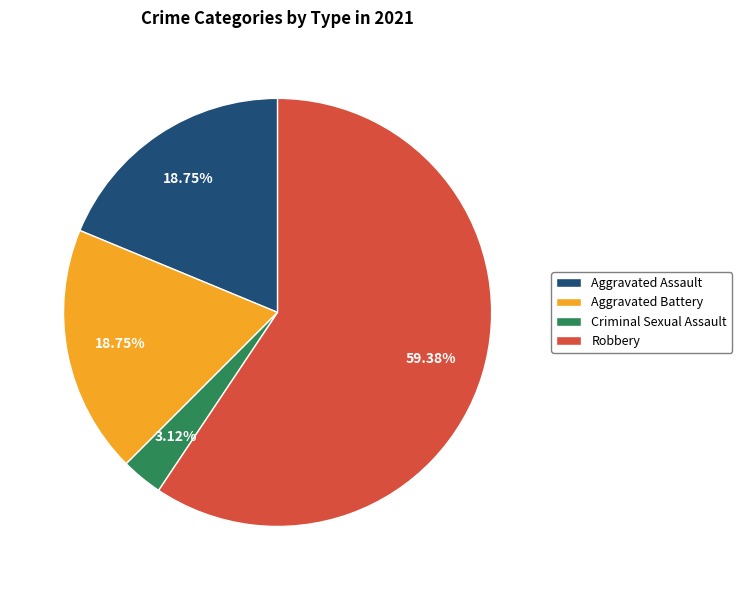

Count the number of slices in the pie.

4